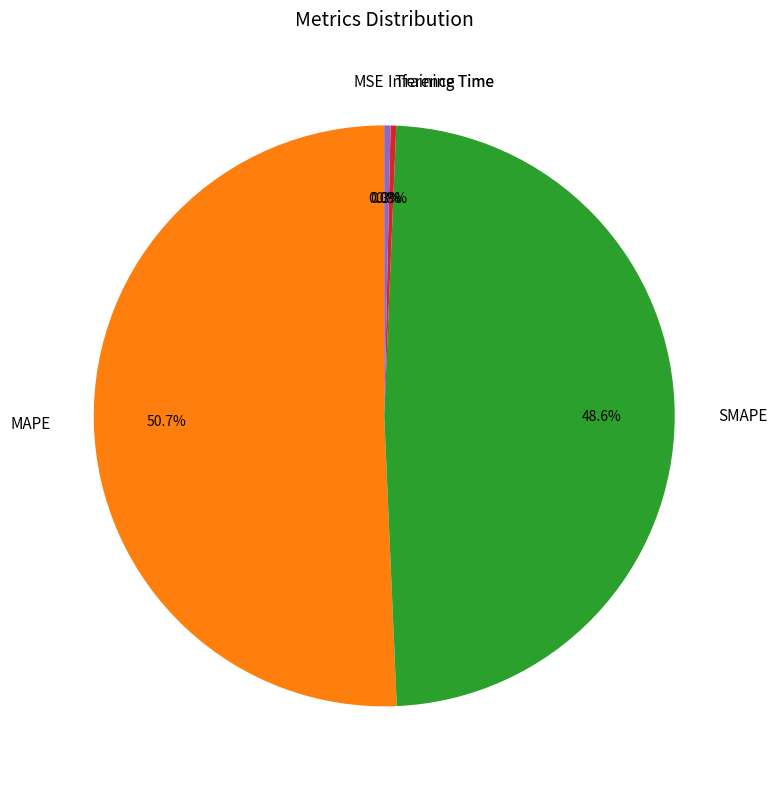

Does MAPE account for over 50% of the chart?

Yes